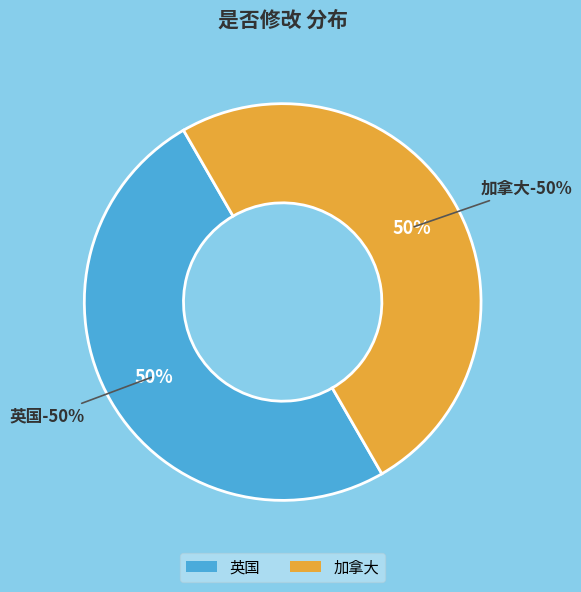

Is there any slice that represents more than half of the pie?

Yes